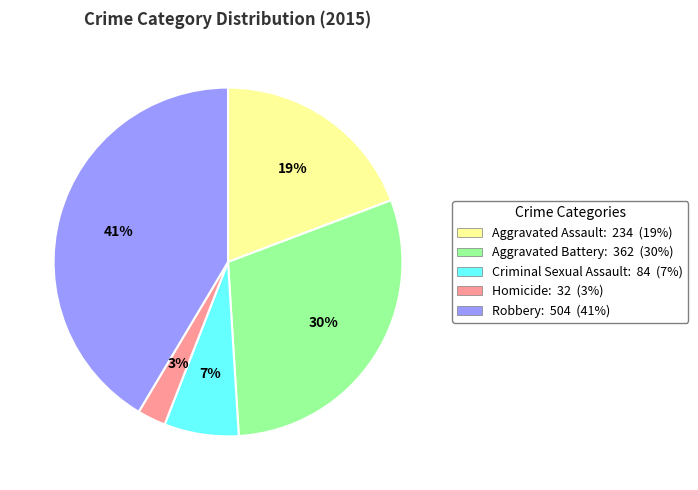

What percentage is the Criminal Sexual Assault slice, to the nearest percent?

7%